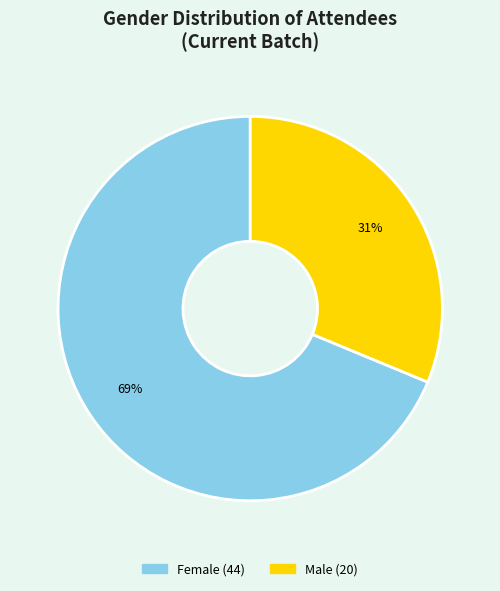

To the nearest percent, what percentage of the pie is Female?

69%